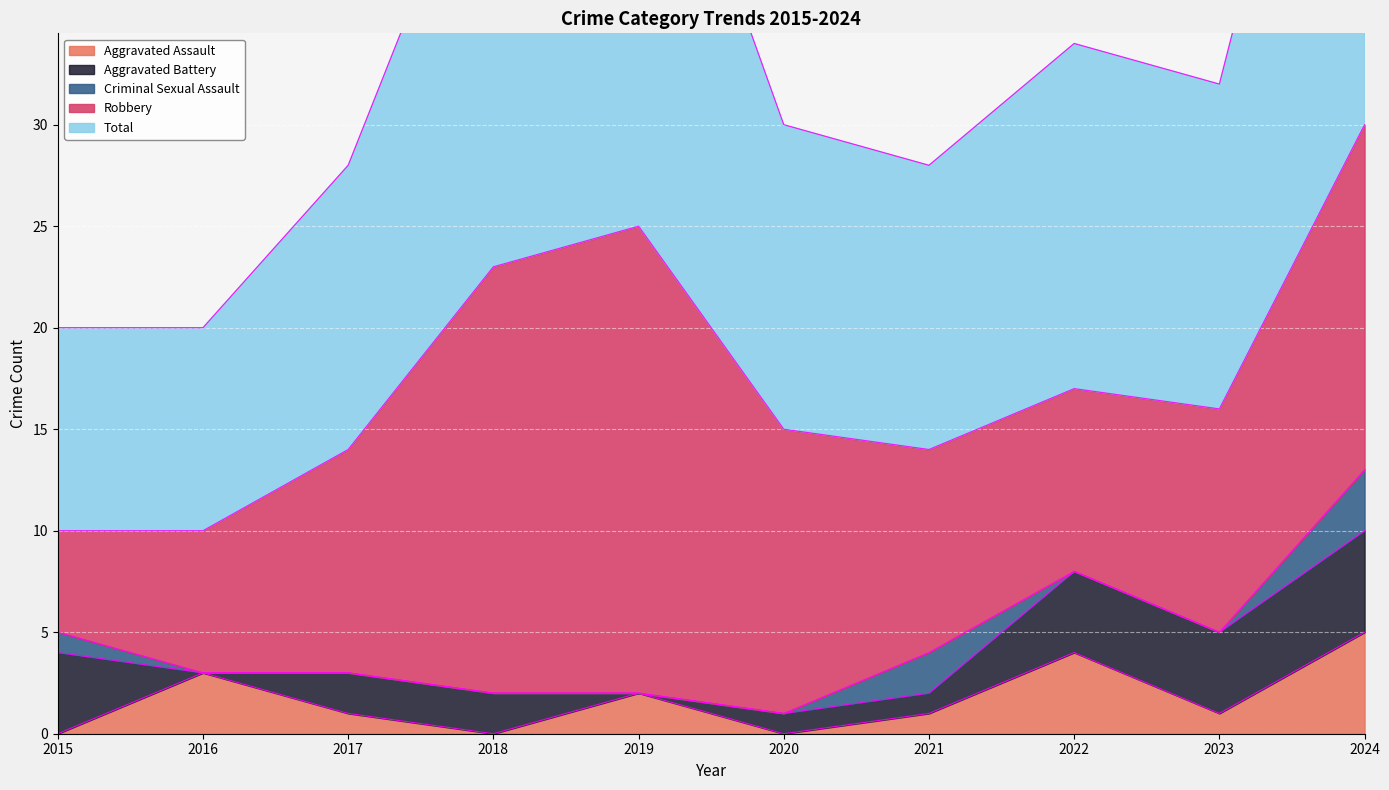

What is the sum of the Total values at 2024 and 2019?

55